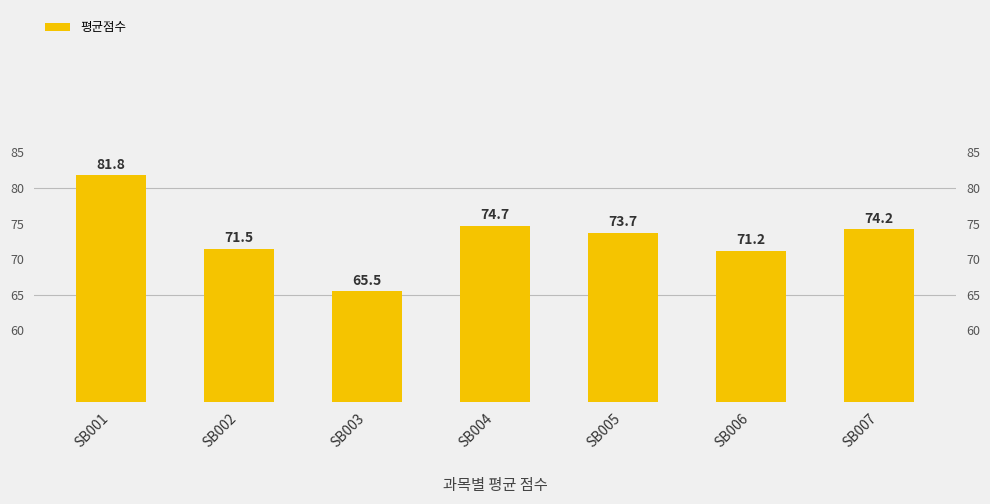

At which label is the value closest to 73?

SB005